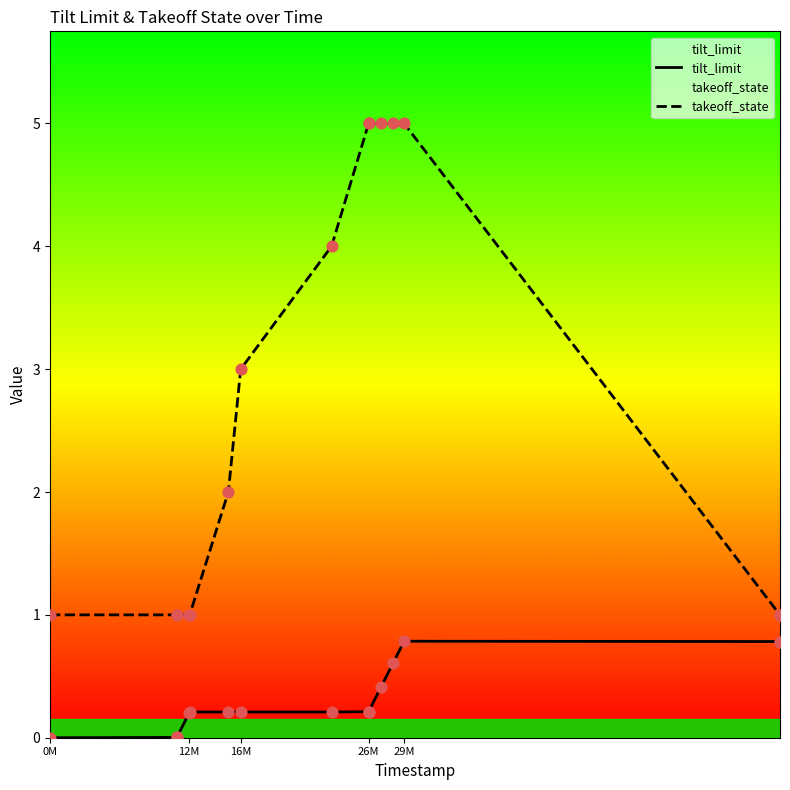

What are all the series names shown in the legend?

tilt_limit, takeoff_state